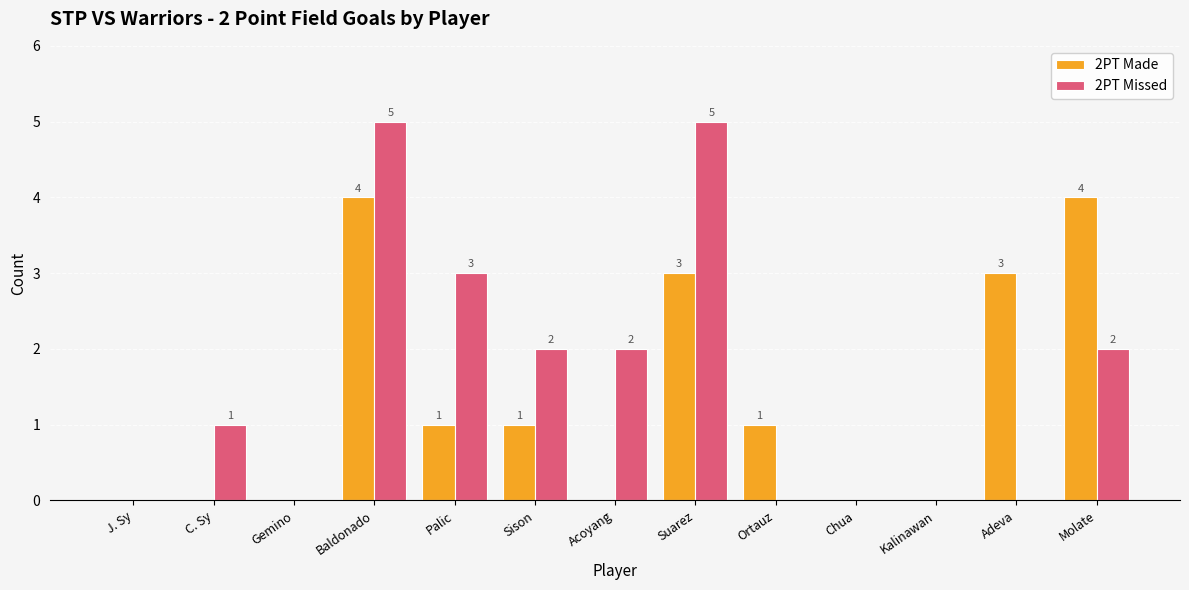

Between C. Sy and Chua, which series saw the biggest shift?

2PT Missed